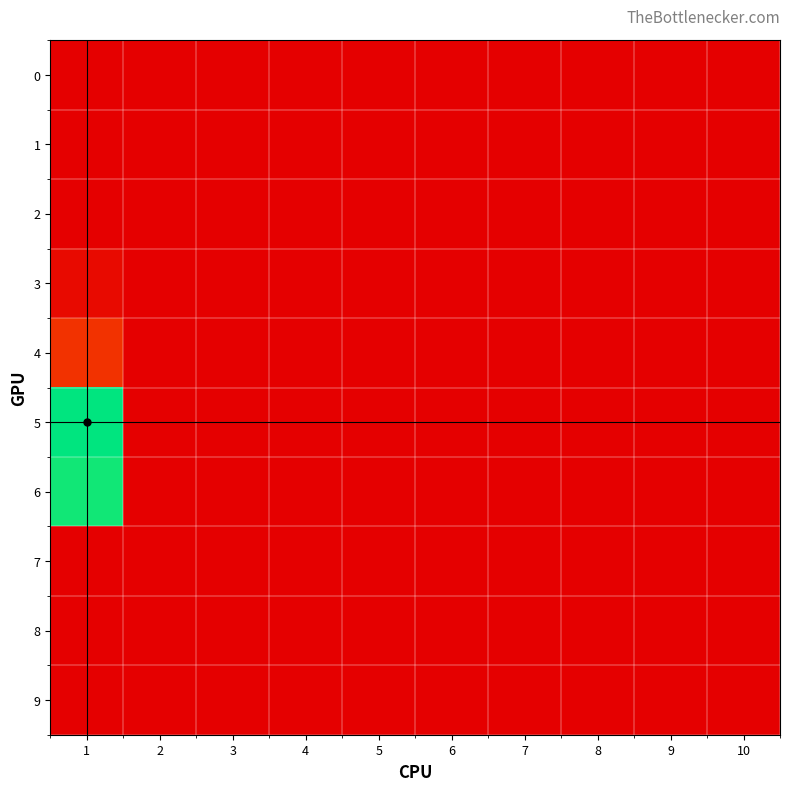

Which series has the largest range (max minus min)?

5